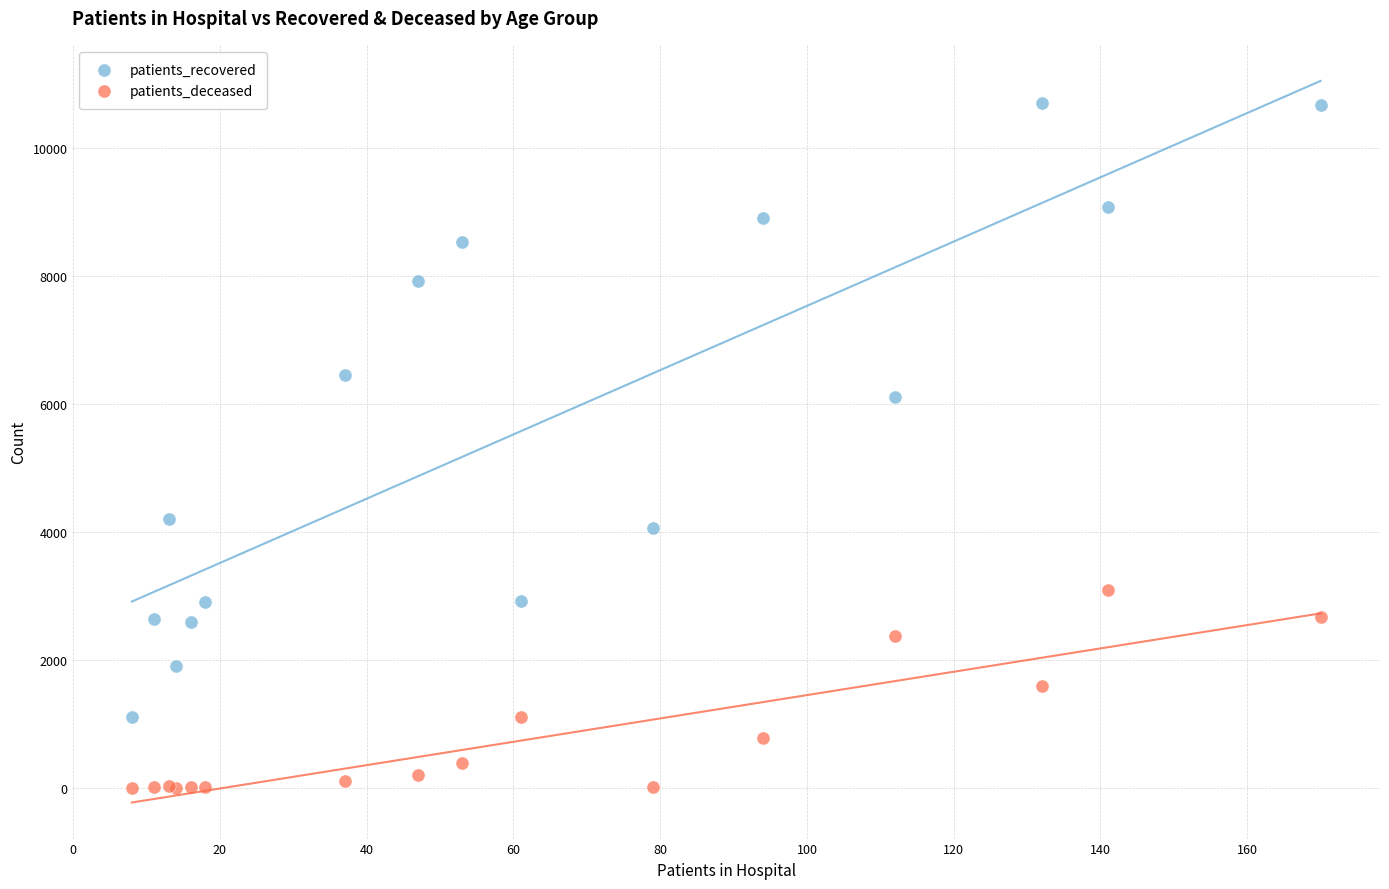

Across all series, what Y value is closest to 5351?

6110